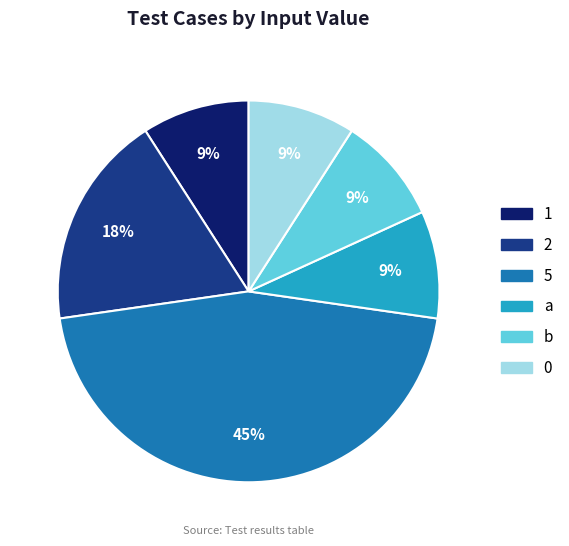

To the nearest percent, what percentage of the pie is b?

9%